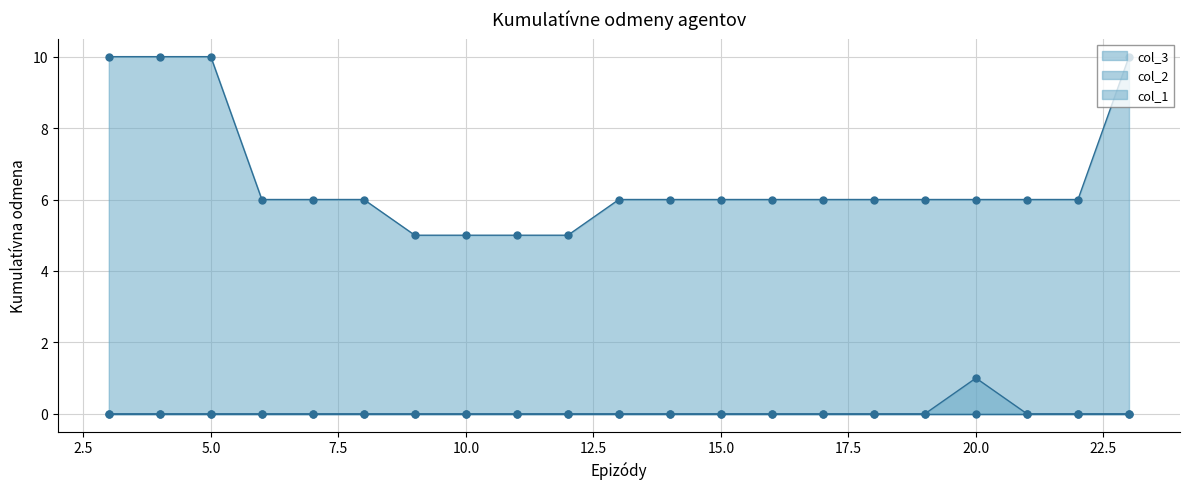

True or false: col_2 and col_1 cross at least once.

False